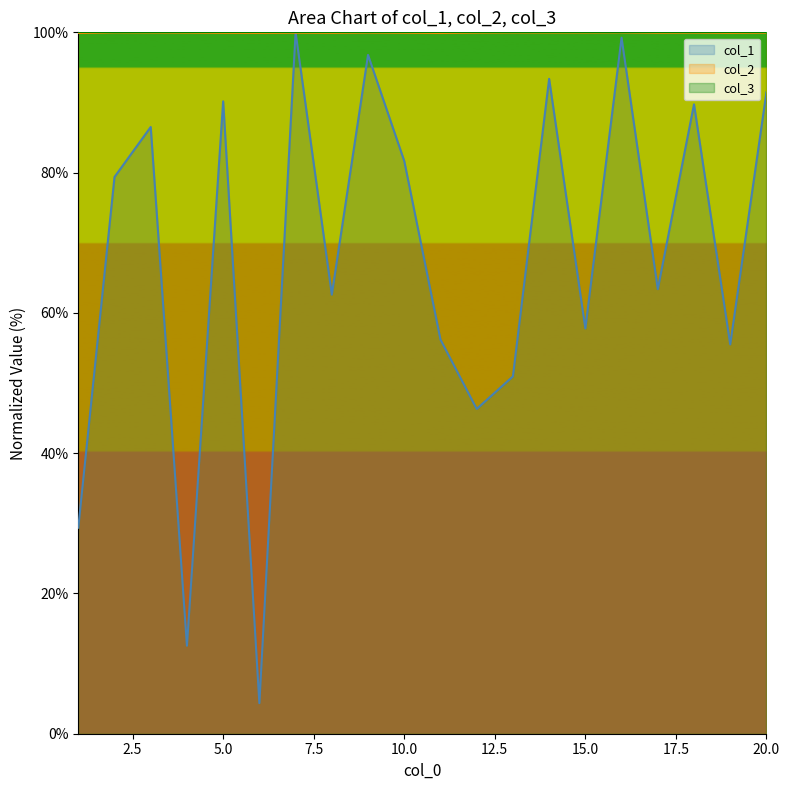

What are all the series names shown in the legend?

col_1, col_2, col_3